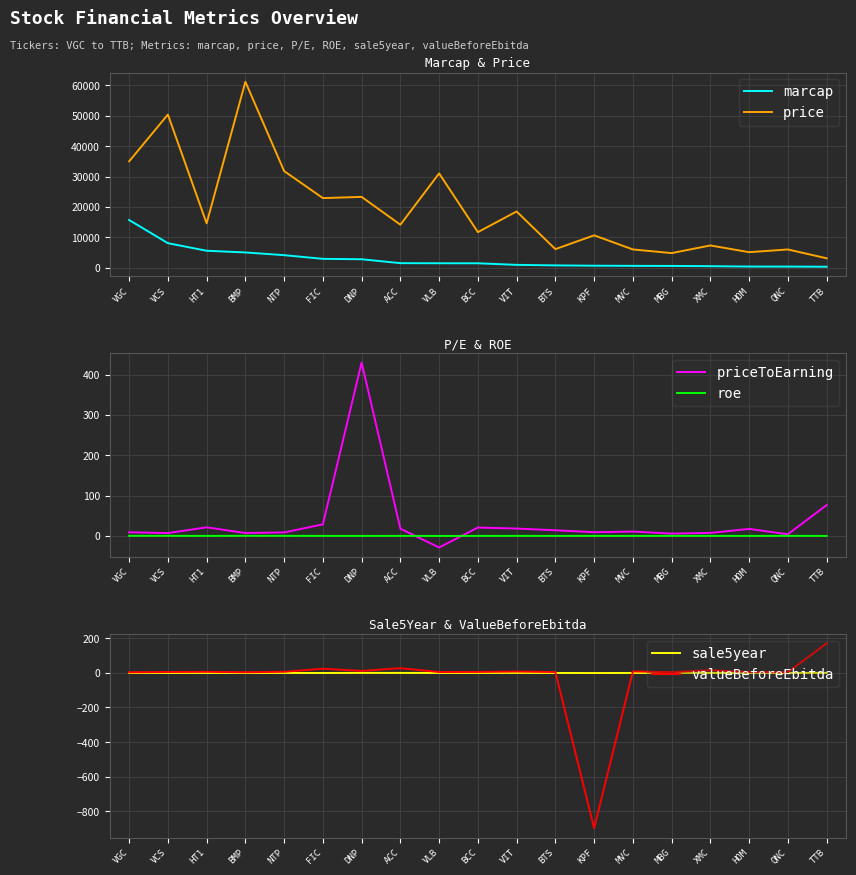

How many lines are shown in the chart?

6